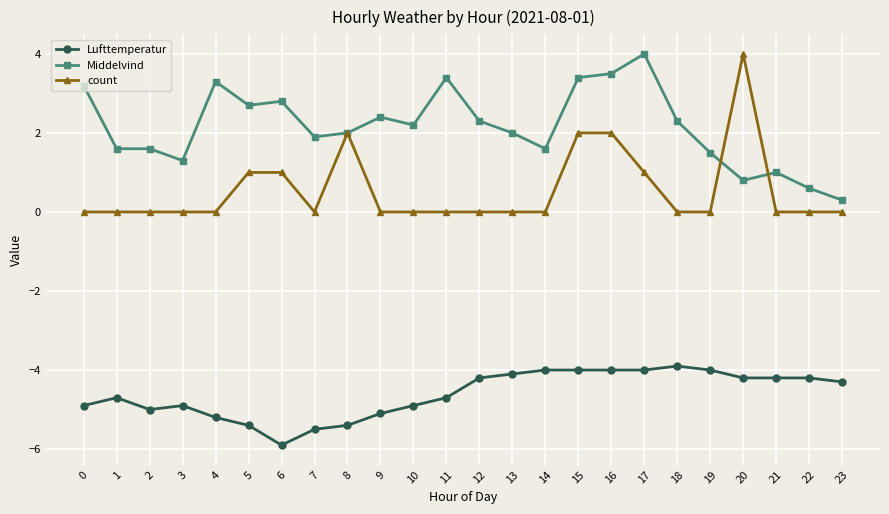

What is the difference between the maximum and minimum values in the Middelvind series?

3.7